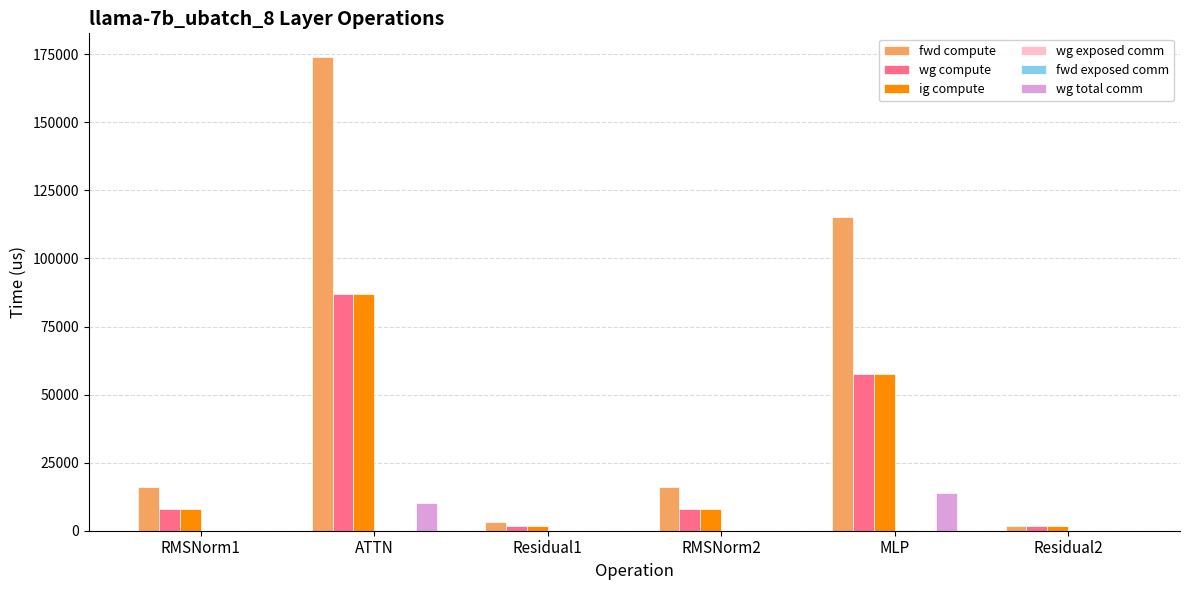

Which series has the largest range (max minus min)?

fwd compute